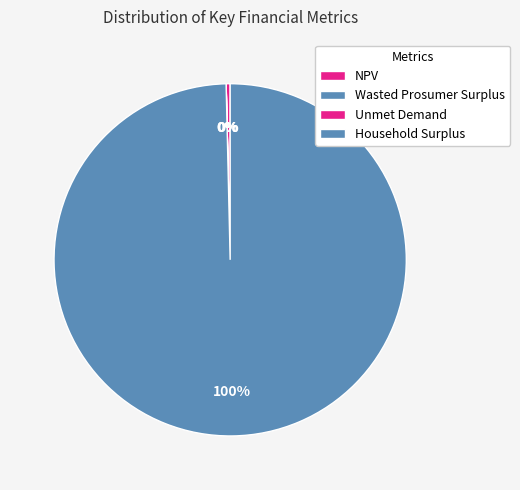

Which slice is the smallest?

Unmet Demand